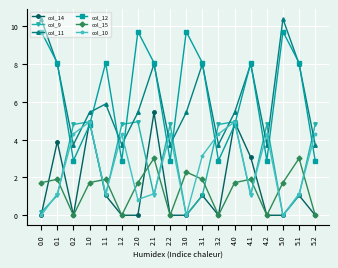

How many interior local peaks does the col_14 series have?

6